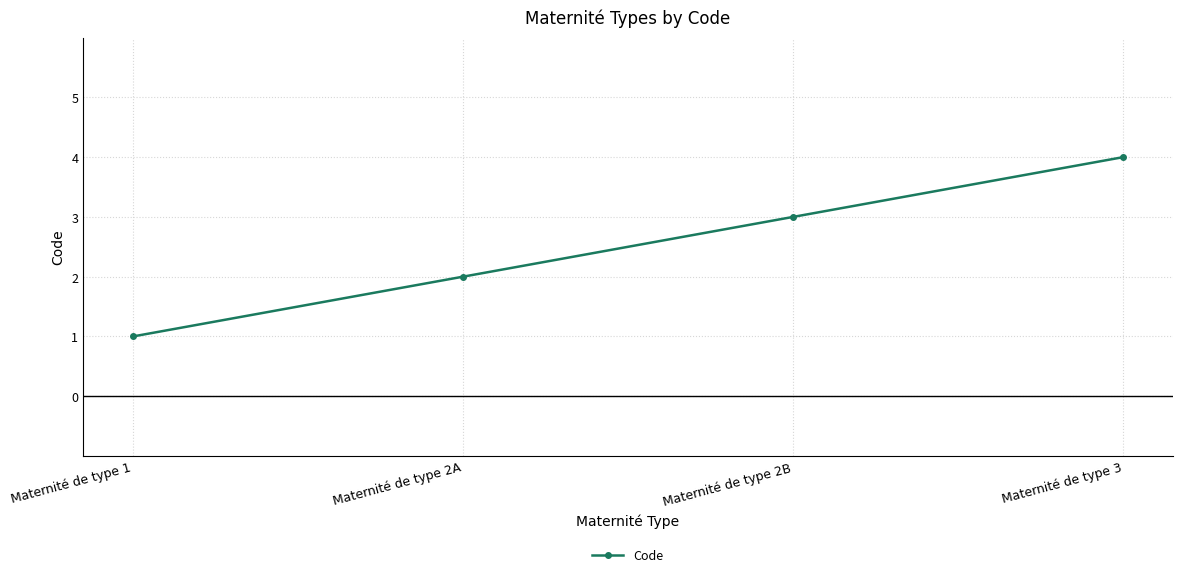

What position from the right is Maternité de type 1?

4